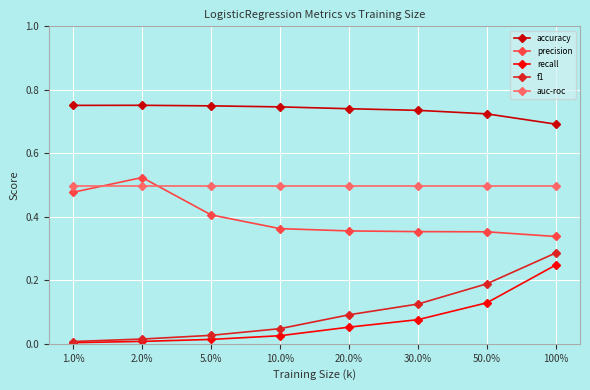

Which series changed the most between 2.0% and 30.0%?

precision